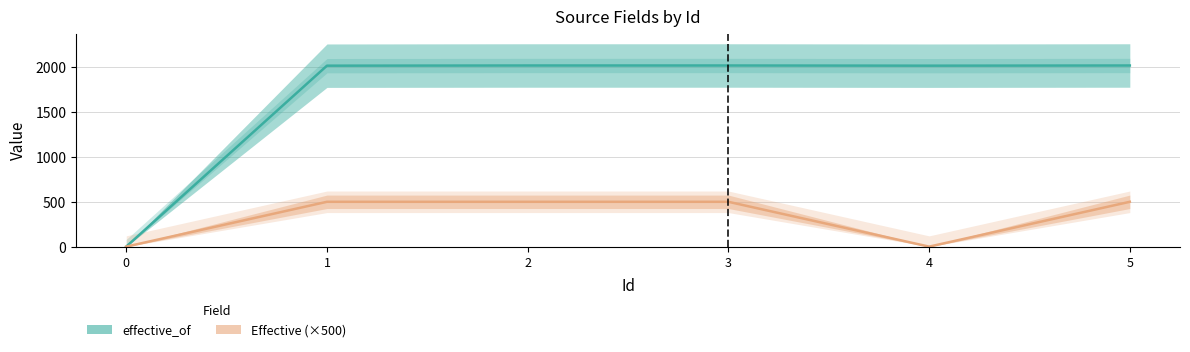

Is the value of effective_of at 1 greater than the value of Effective at 5?

Yes